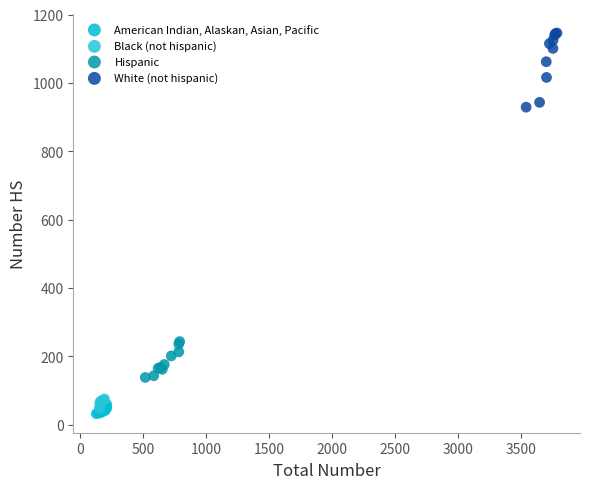

Which series has the widest spread of Y values?

White (not hispanic)